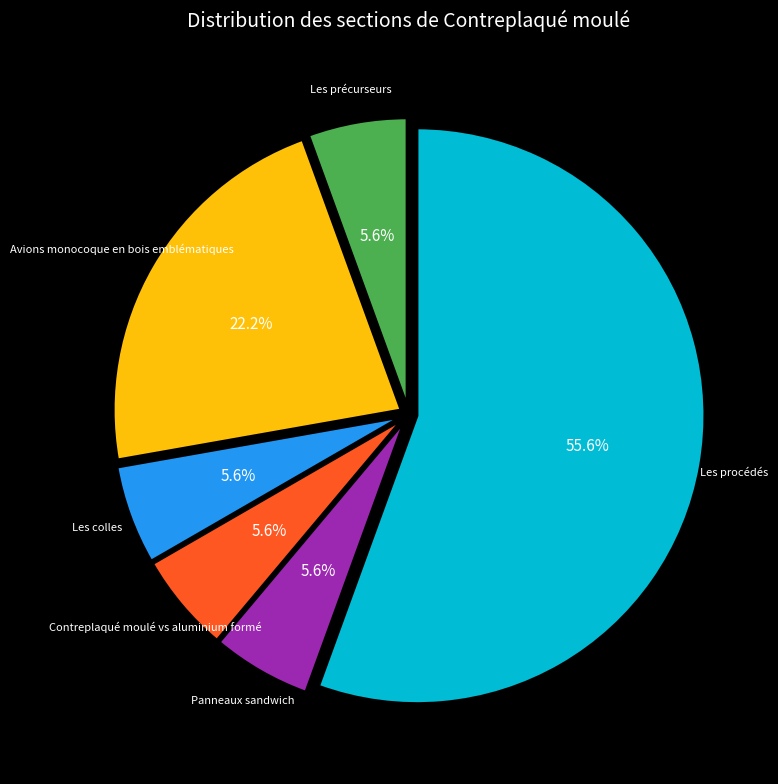

Does Panneaux sandwich represent more than half of the total?

No